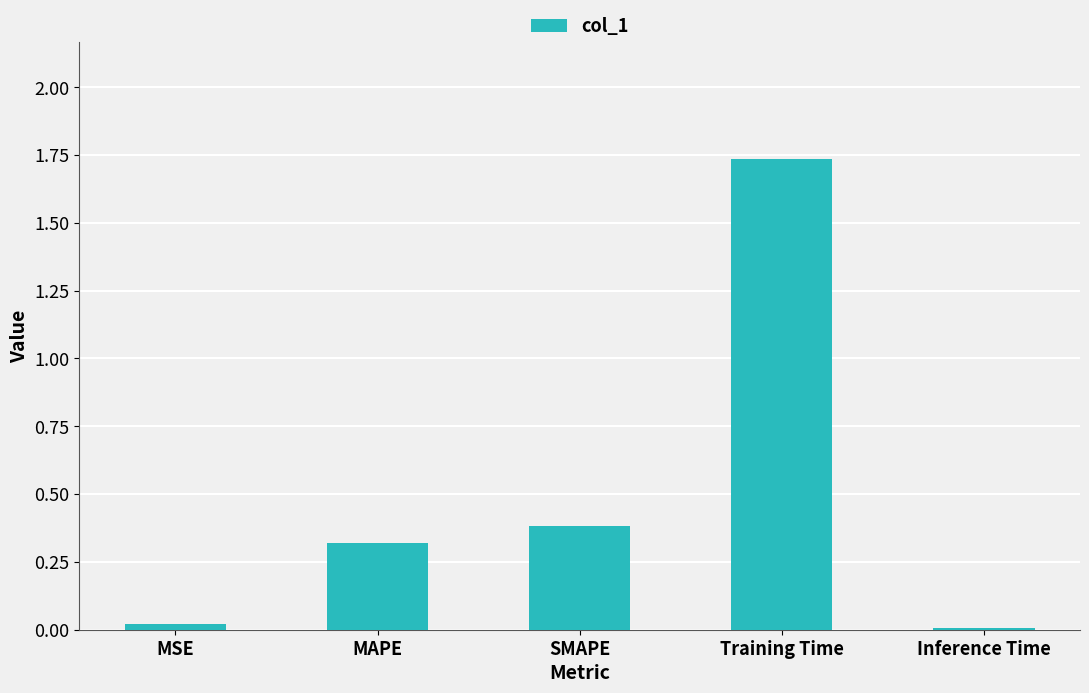

What is the difference between the second highest and minimum values?

0.4